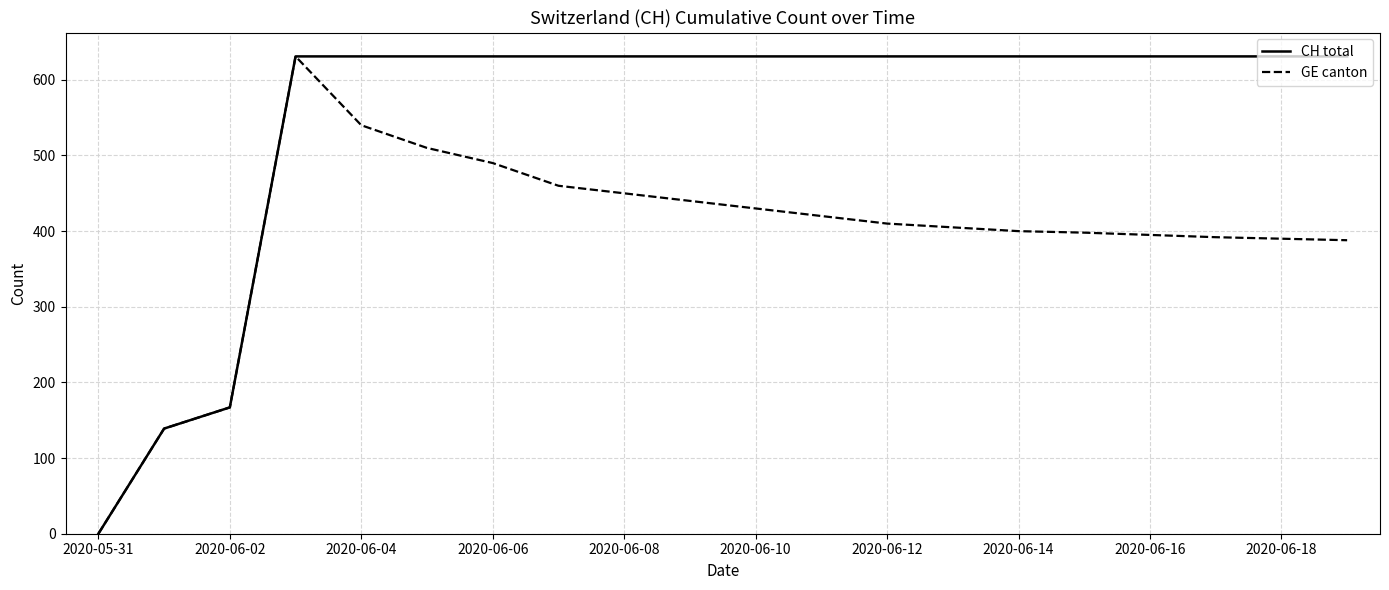

Rank the series by their average value, from highest to lowest.

CH total, GE canton